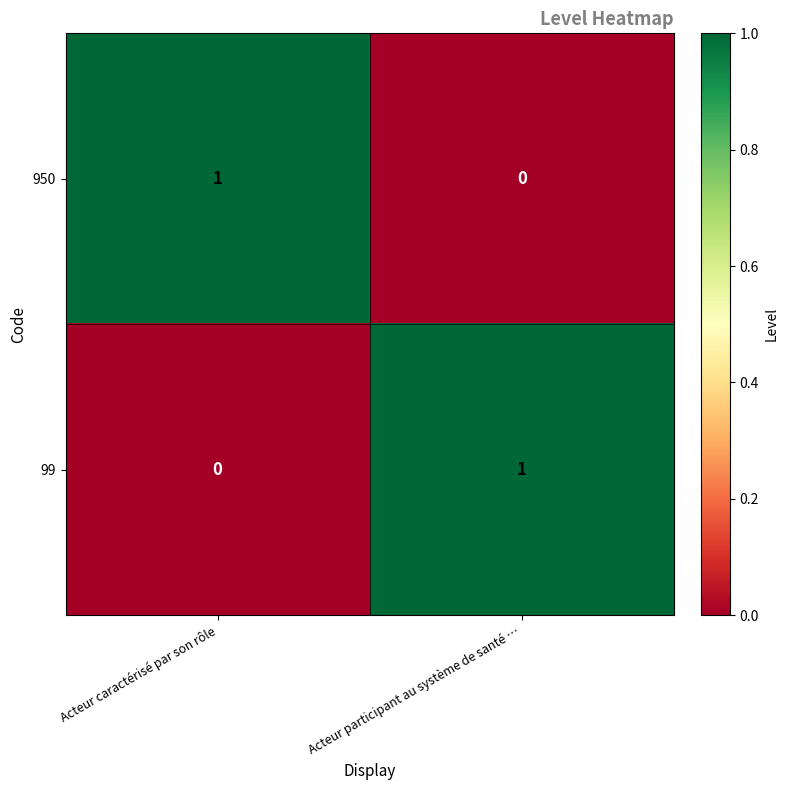

Reading left to right, extract all data points from this chart.

950: 1	0
99: 0	1